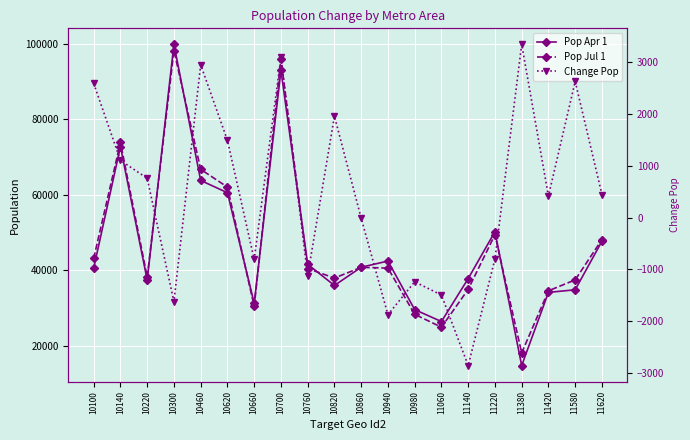

Reading left to right, what are all the values shown in this chart?

Pop Apr 1: 40603	72798	37490	99892	63832	60586	31254	93019	41618	36009	40836	42476	29601	26446	37827	50258	14786	34173	34862	47733
Pop Jul 1: 43191	73901	38247	98266	66781	62075	30444	96109	40497	37964	40822	40599	28360	24949	34969	49455	18128	34586	37489	48177
Change Pop: 2588	1103	757	-1626	2949	1489	-810	3090	-1121	1955	-14	-1877	-1241	-1497	-2858	-803	3342	413	2627	444